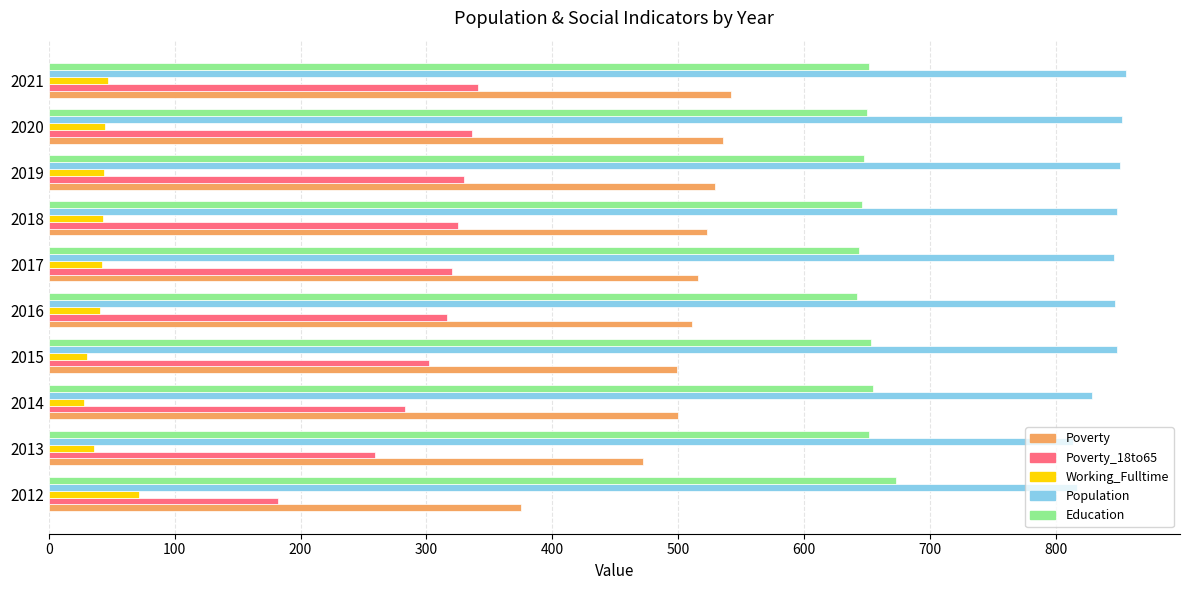

What is the sum of all Working_Fulltime values?

428